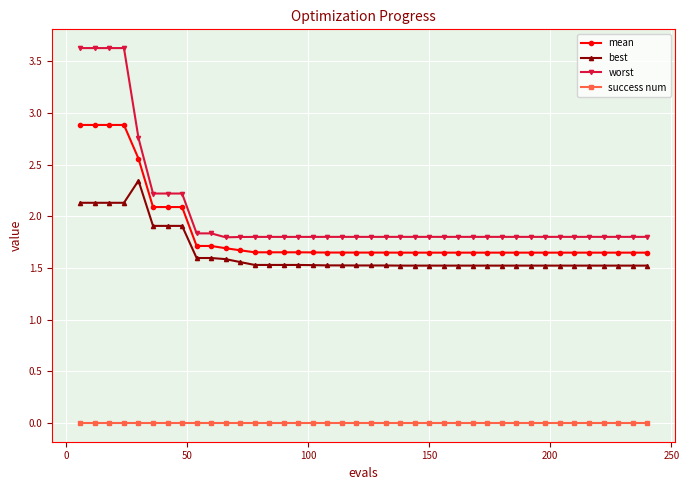

What is the value of the best point at the 37th from the left?

1.5